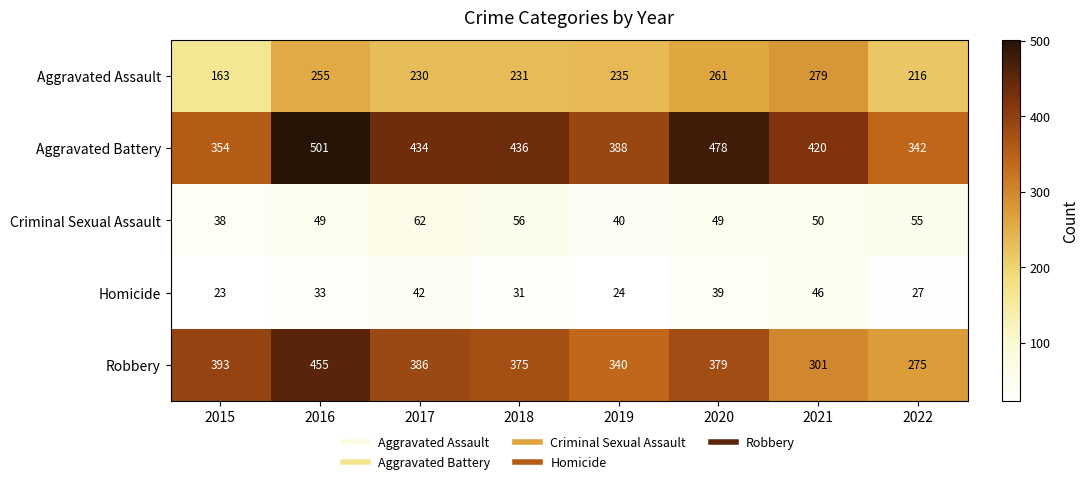

What is the sum of all Criminal Sexual Assault values?

399